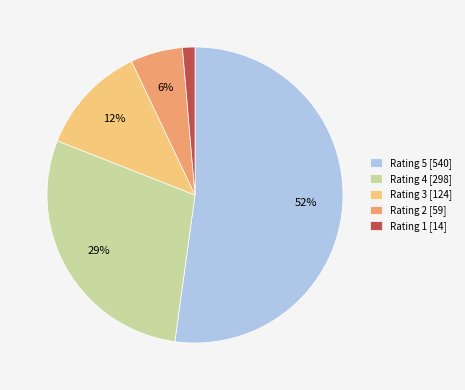

Between Rating 3 [124] and Rating 2 [59], which is larger?

Rating 3 [124]